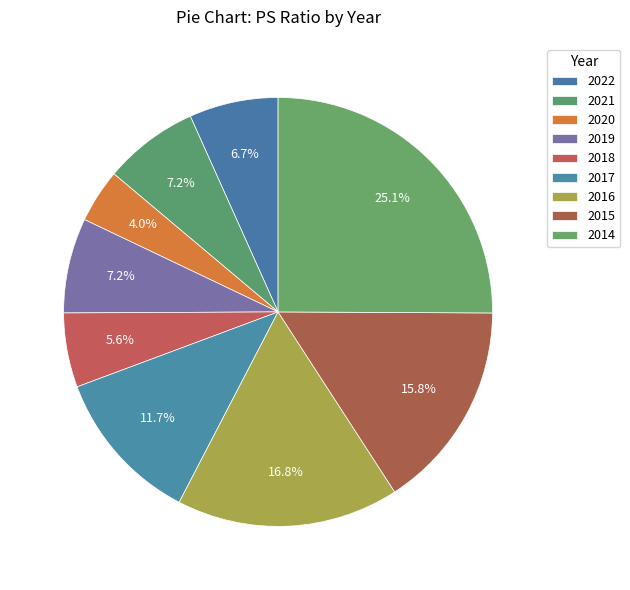

To the nearest percent, what is the difference between the largest and smallest slice percentages?

21%